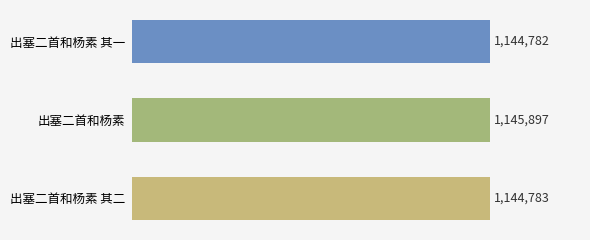

Which label corresponds to the smallest value in the chart?

出塞二首和杨素 其一